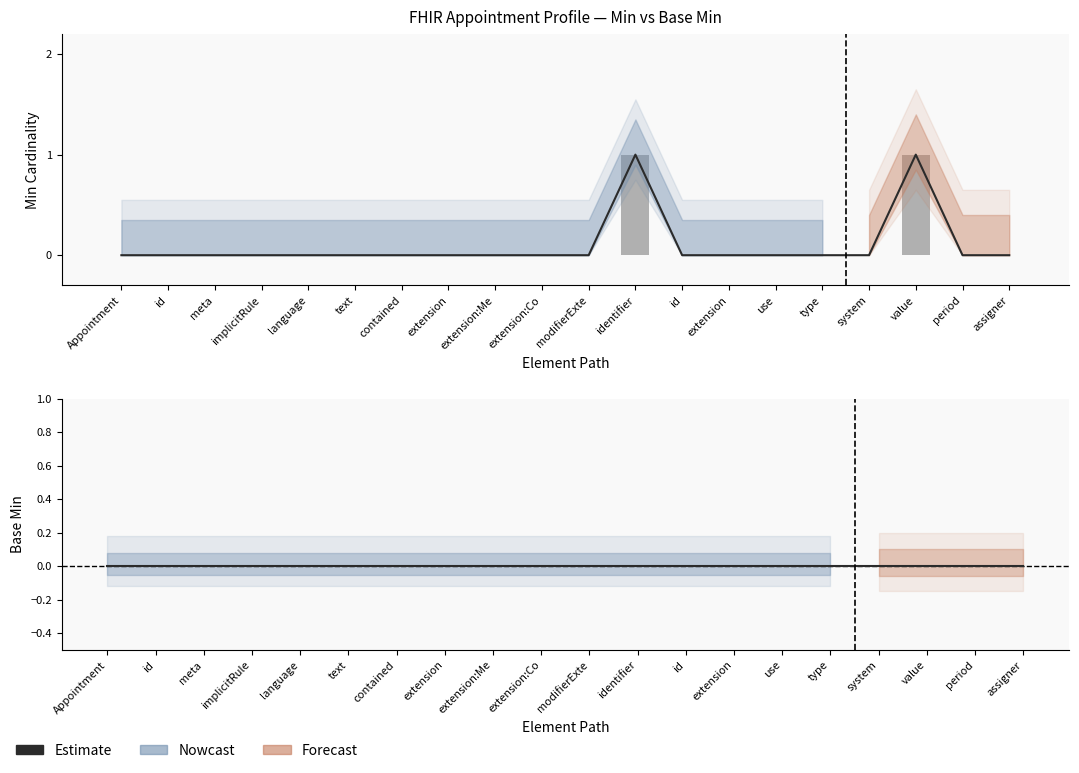

Reading left to right, extract all data points from this chart.

Min estimate: Appointment=0	id=0	meta=0	implicitRule=0	language=0	text=0	contained=0	extension=0	extension:Me=0	extension:Co=0	modifierExte=0	identifier=1	id=0	extension=0	use=0	type=0	system=0	value=1	period=0	assigner=0
Min (raw): Appointment=0	id=0	meta=0	implicitRule=0	language=0	text=0	contained=0	extension=0	extension:Me=0	extension:Co=0	modifierExte=0	identifier=1	id=0	extension=0	use=0	type=0	system=0	value=1	period=0	assigner=0
Base Min estimate: Appointment=0	id=0	meta=0	implicitRule=0	language=0	text=0	contained=0	extension=0	extension:Me=0	extension:Co=0	modifierExte=0	identifier=0	id=0	extension=0	use=0	type=0	system=0	value=0	period=0	assigner=0